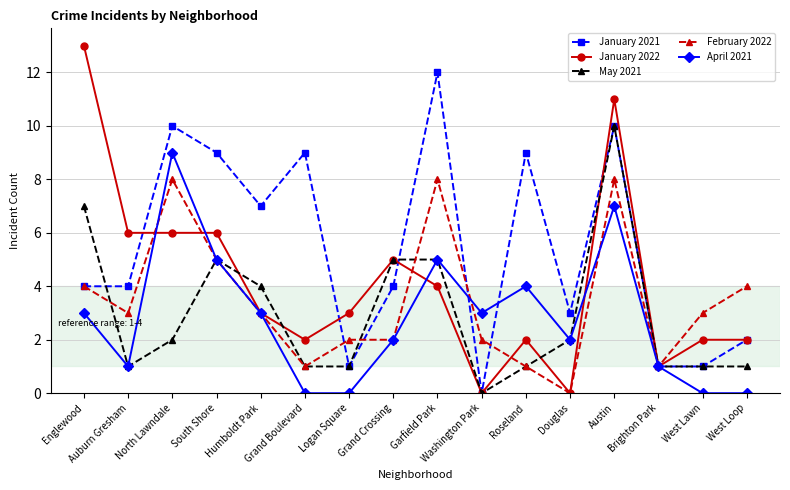

Reading left to right, list all the values displayed in this chart.

January 2021: 4	4	10	9	7	9	1	4	12	0	9	3	10	1	1	2
January 2022: 13	6	6	6	3	2	3	5	4	0	2	0	11	1	2	2
May 2021: 7	1	2	5	4	1	1	5	5	0	1	2	10	1	1	1
February 2022: 4	3	8	5	3	1	2	2	8	2	1	0	8	1	3	4
April 2021: 3	1	9	5	3	0	0	2	5	3	4	2	7	1	0	0